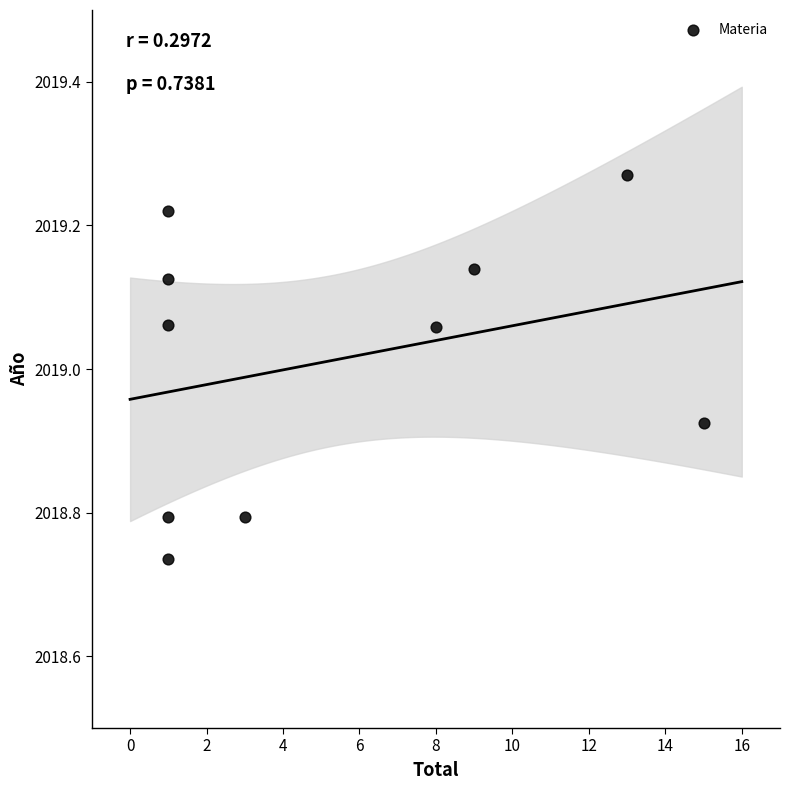

What is the range of Y values (max minus min)?

0.5